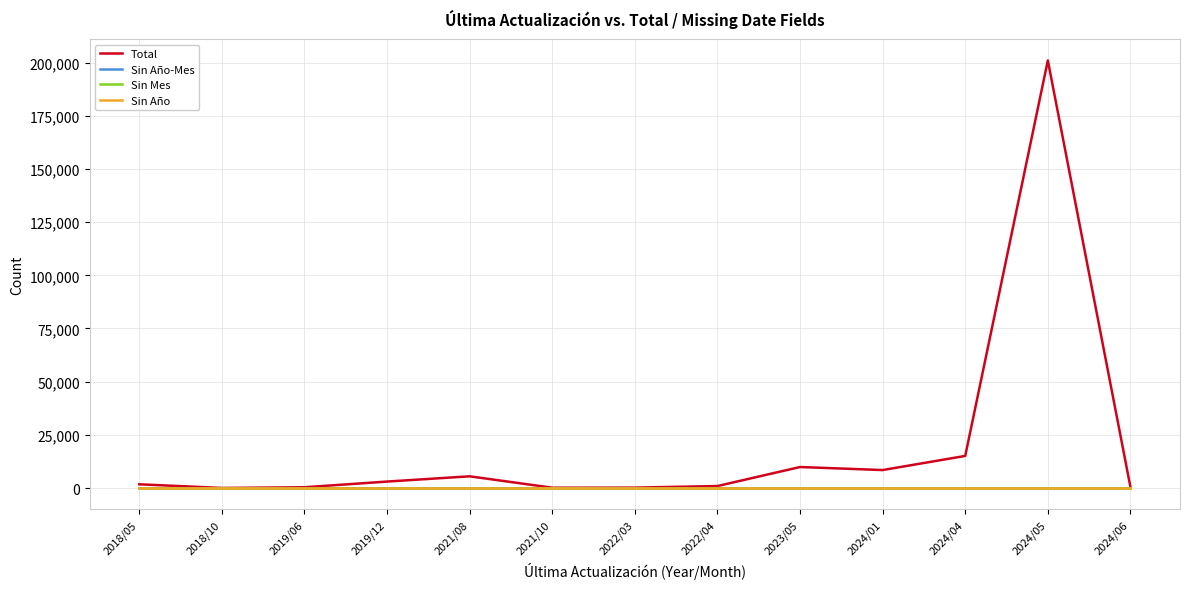

Is this an area chart (filled region under the line)?

No